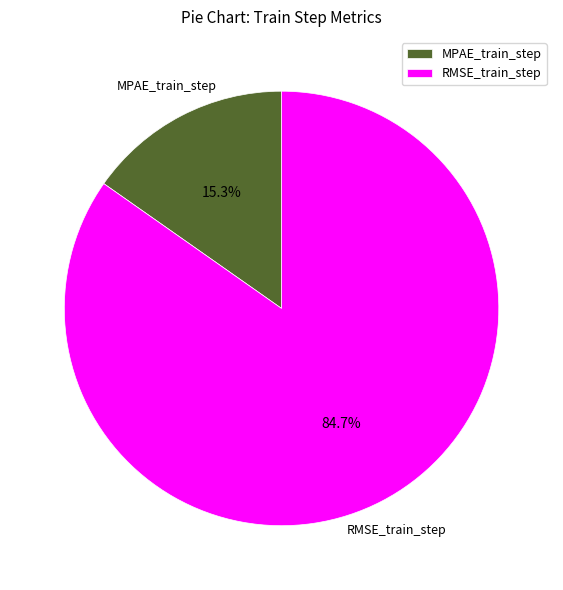

True or false: MPAE_train_step accounts for 15% of the total.

True